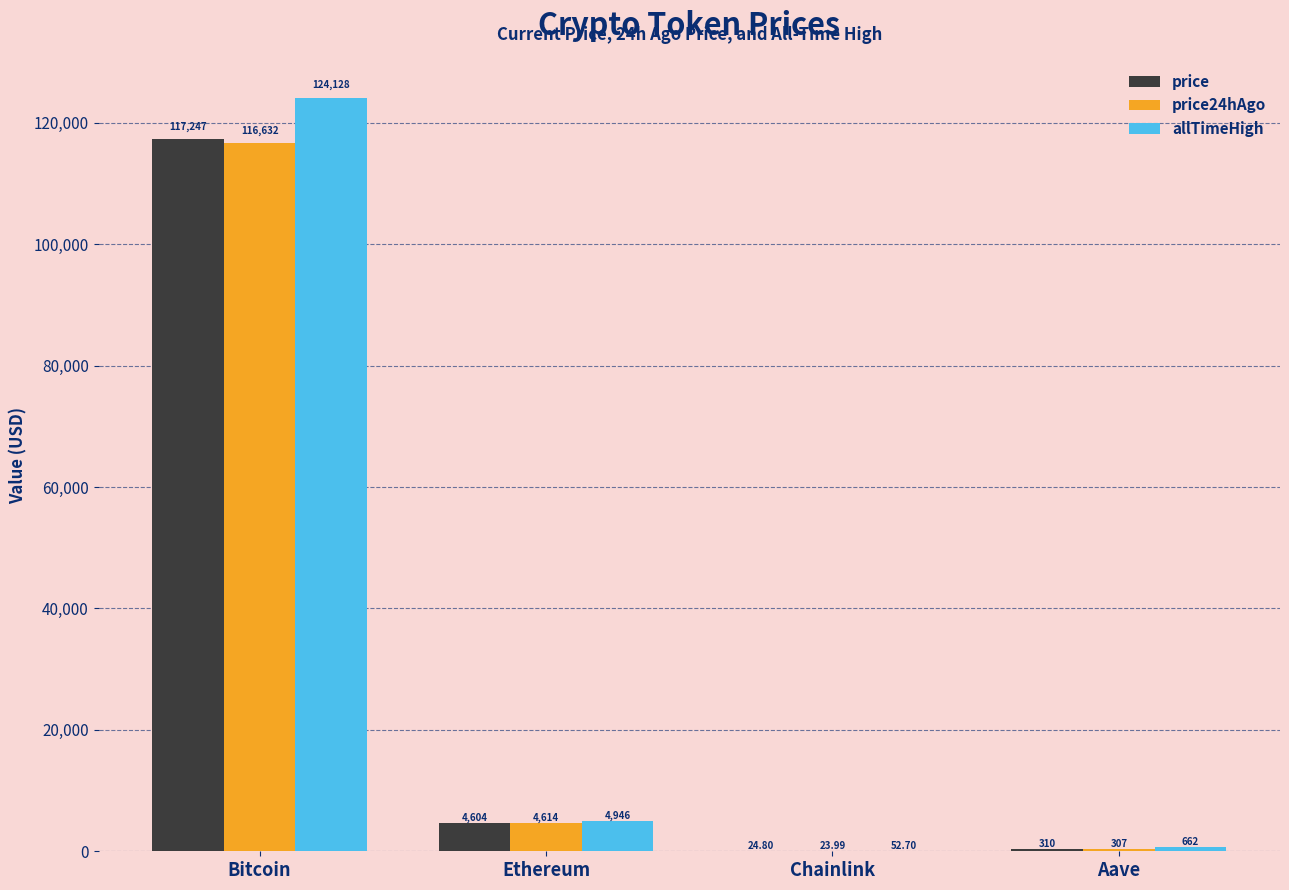

Which series changed the most between Bitcoin and Ethereum?

allTimeHigh